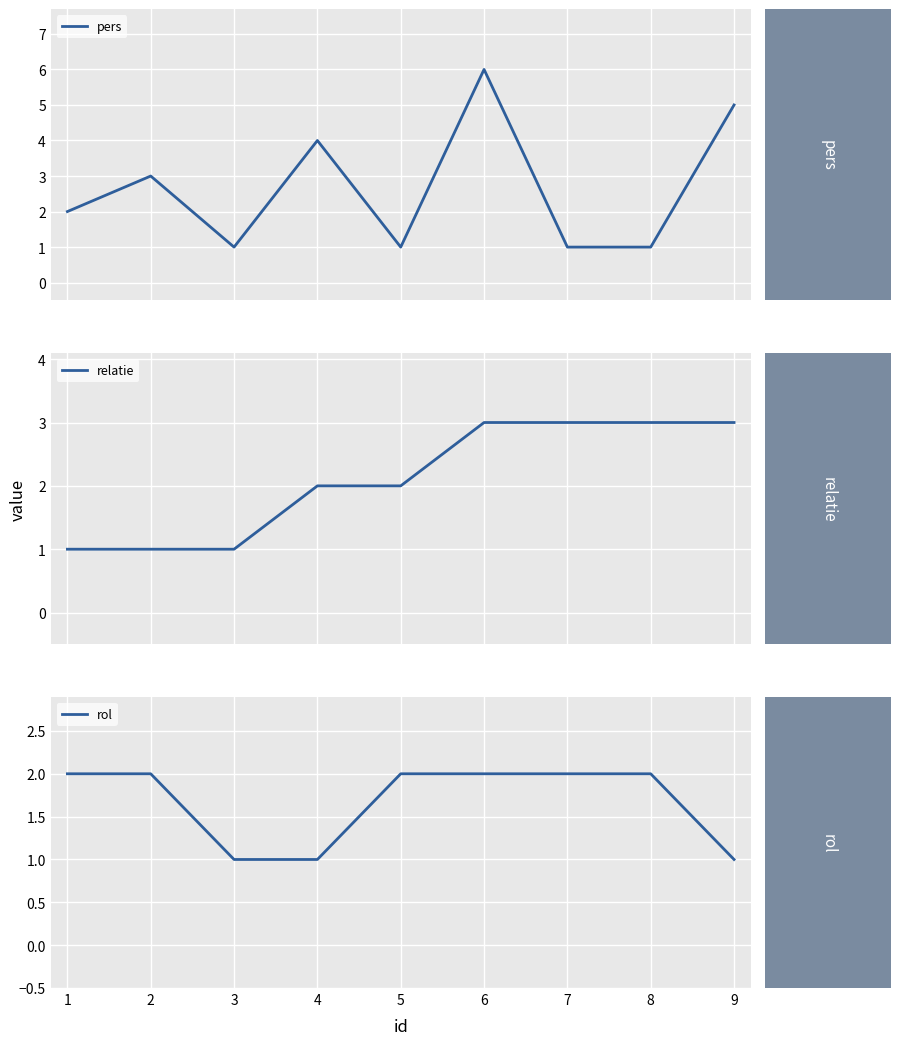

What is the highest value of the rol series?

2